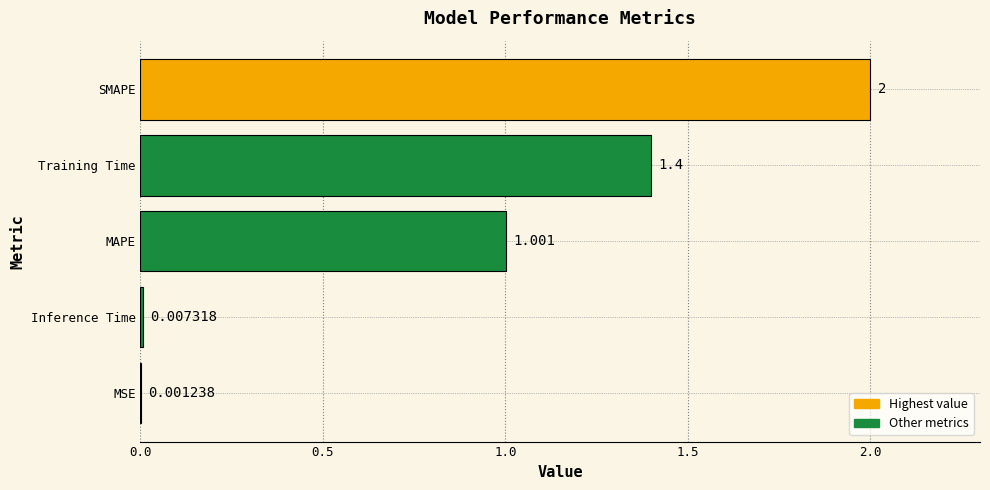

Where is the data nearest to the value 1?

MAPE